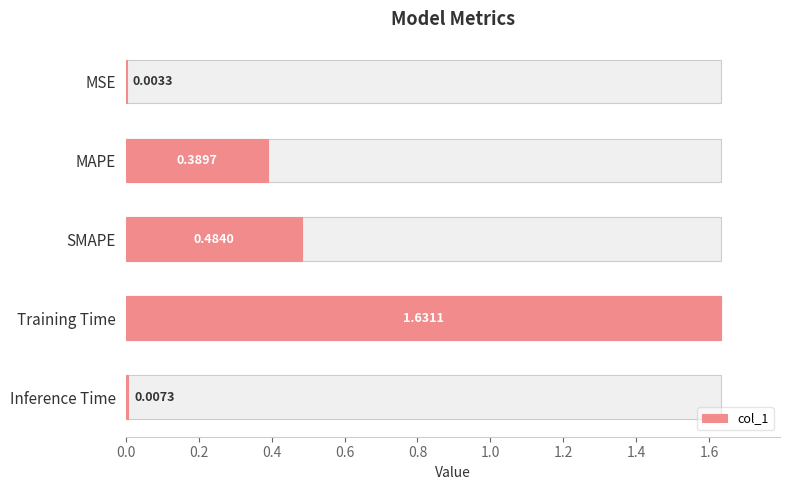

What is the difference between the maximum and minimum values?

1.6